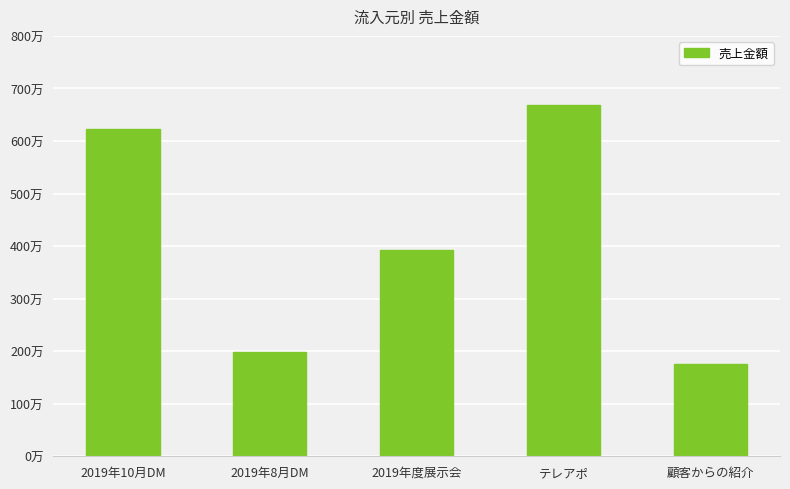

Are the bars horizontal?

No